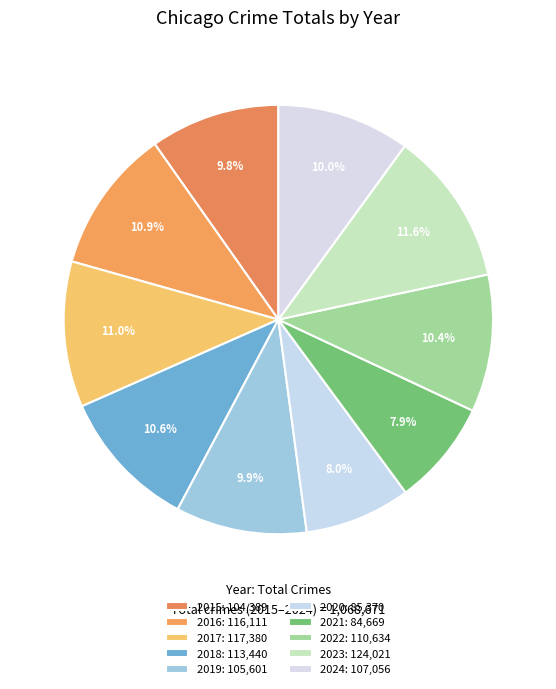

How many segments does this pie chart have?

10